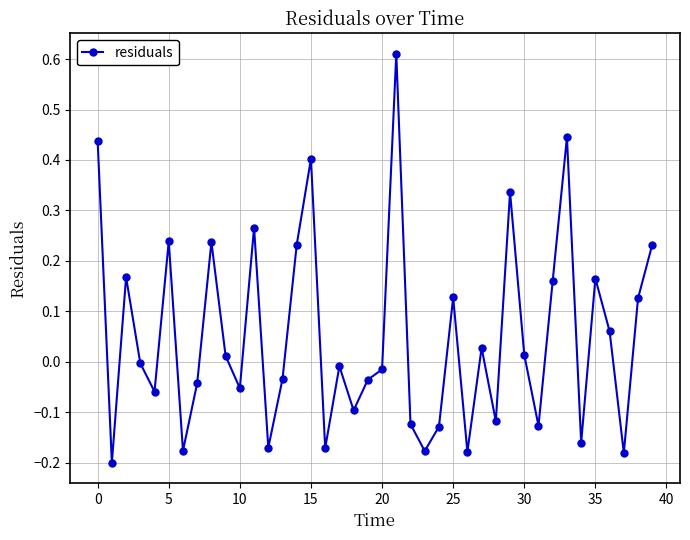

What is the difference between the maximum and minimum values?

0.8